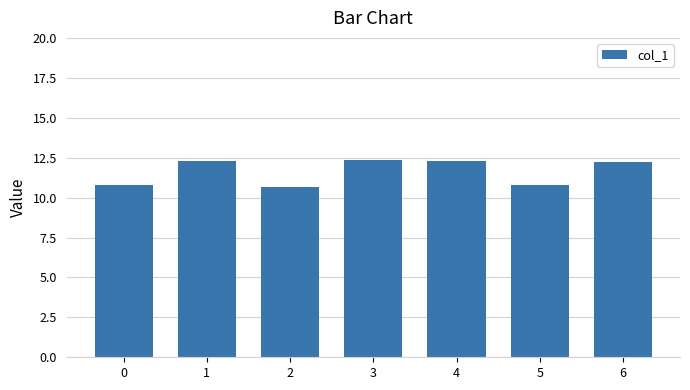

Count the number of values greater than 12.

4